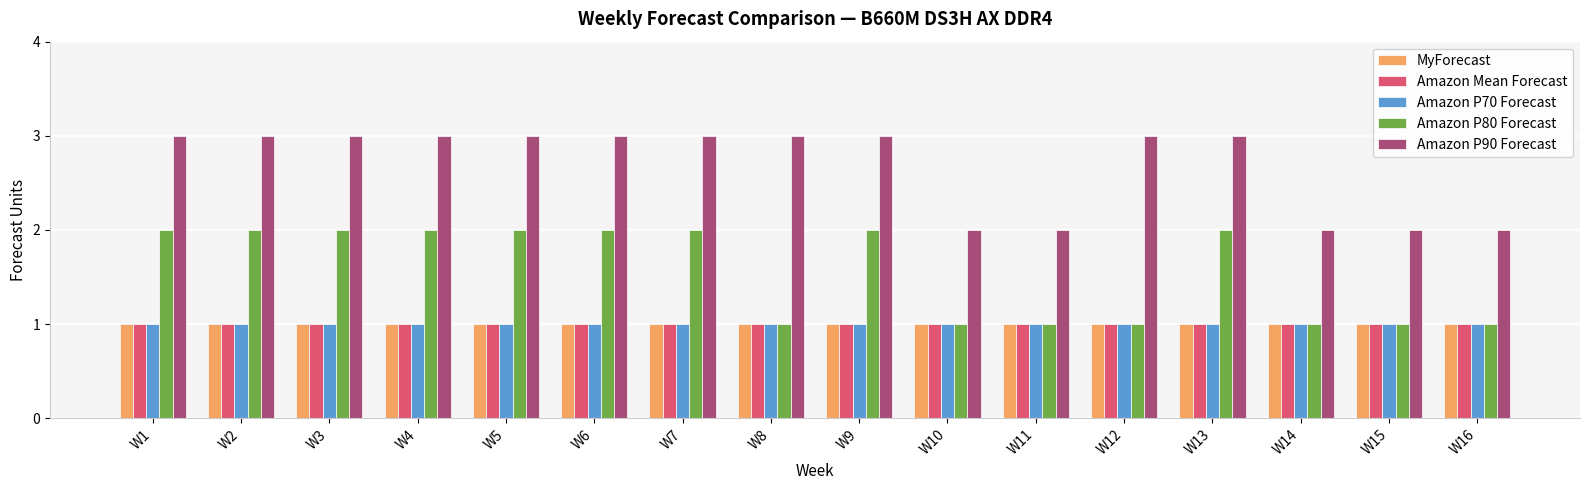

Is the value of Amazon P90 Forecast at W9 greater than the value of Amazon P70 Forecast at W9?

Yes